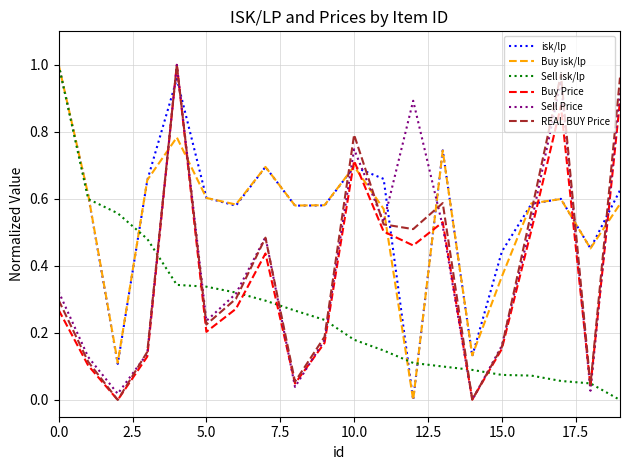

Which category has the lowest value across all series?

12